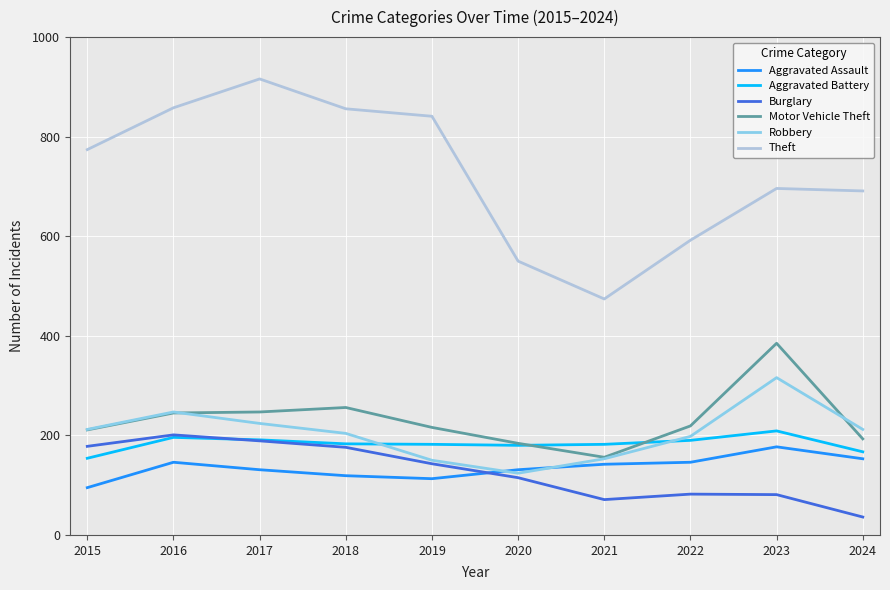

How many lines are shown in the chart?

6